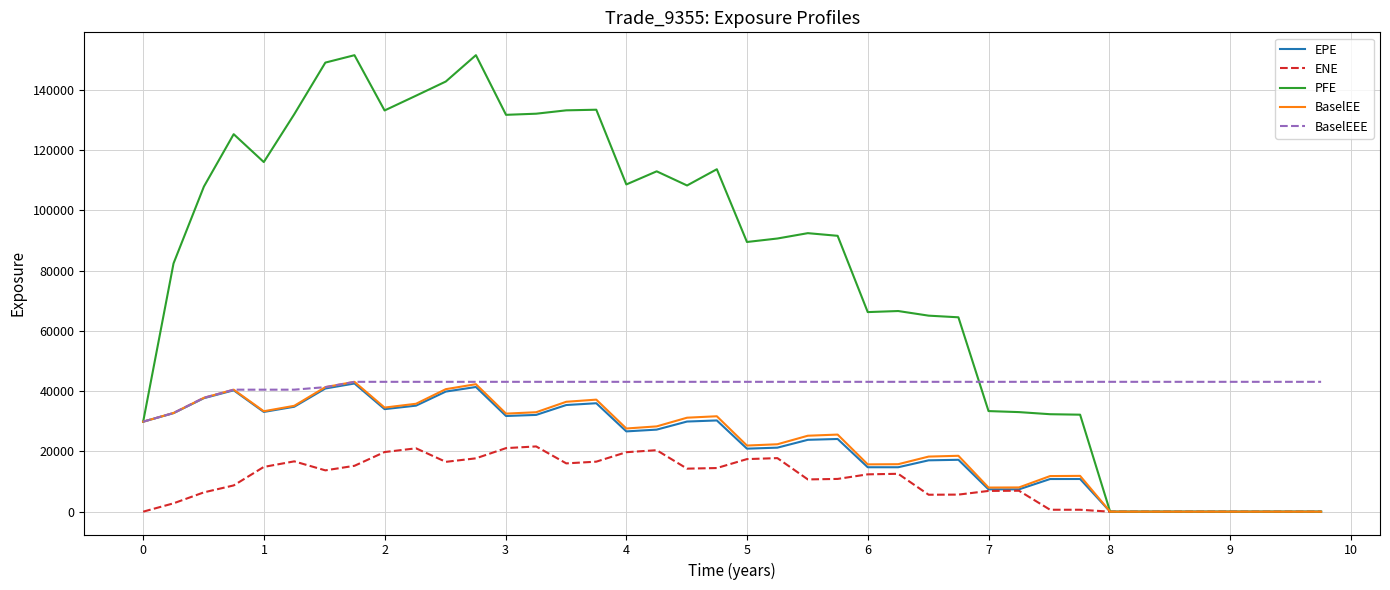

How many values in the EPE series exceed 26651?

20